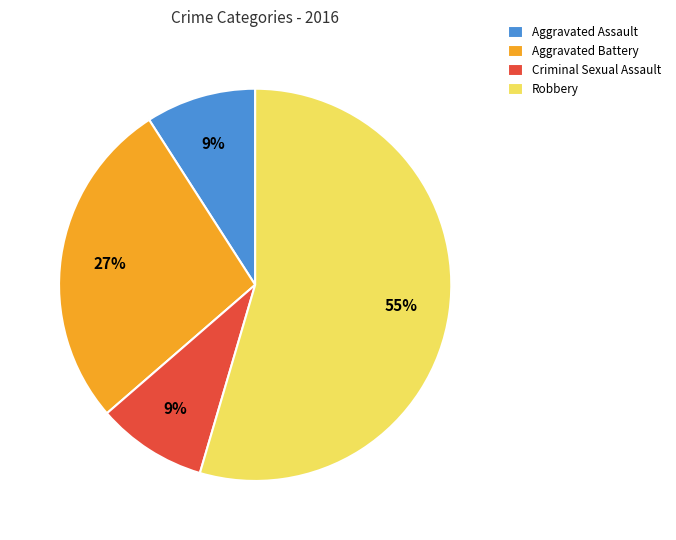

Count the number of slices in the pie.

4